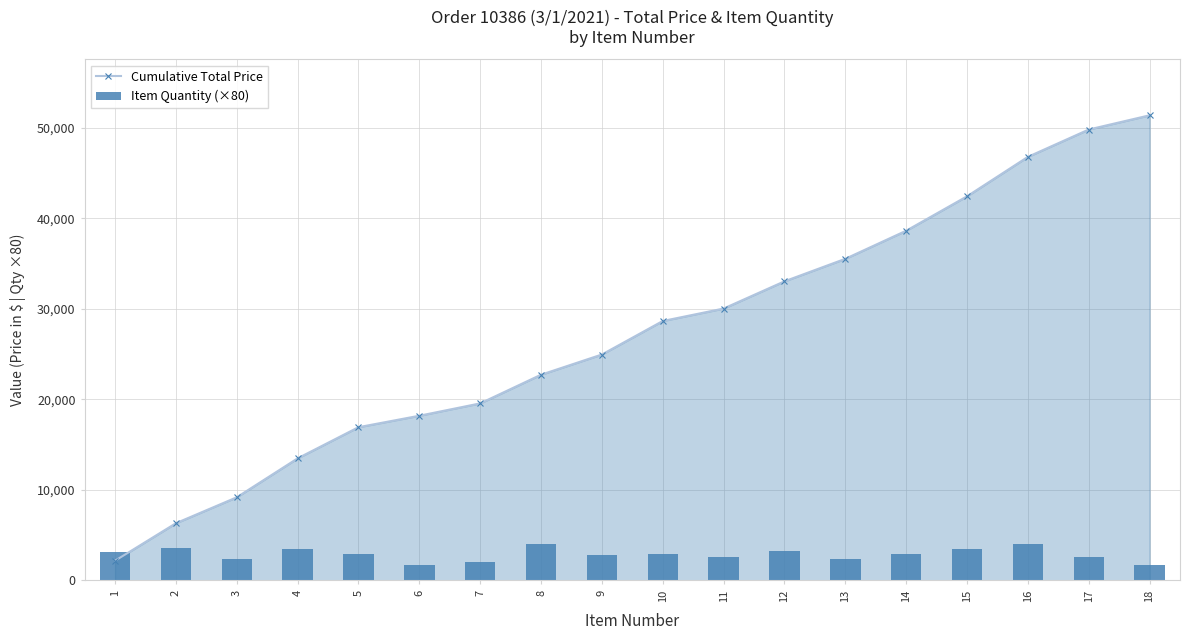

Is the value of Item Quantity (×80) at 9 greater than the value of Cumulative Total Price at 5?

No